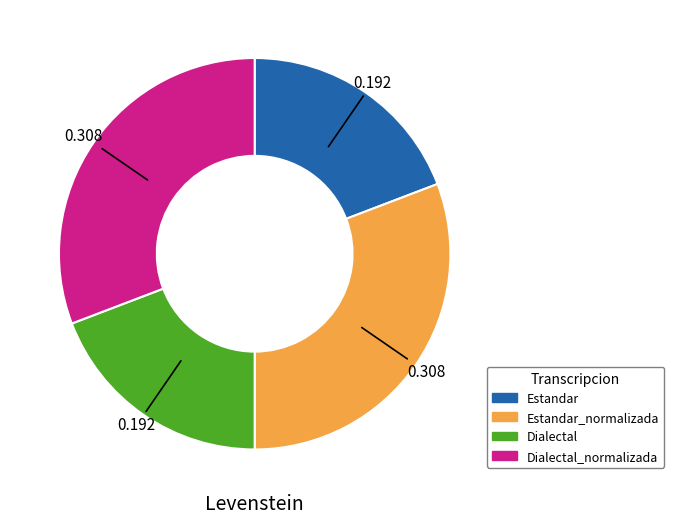

Does any single category account for the majority?

No